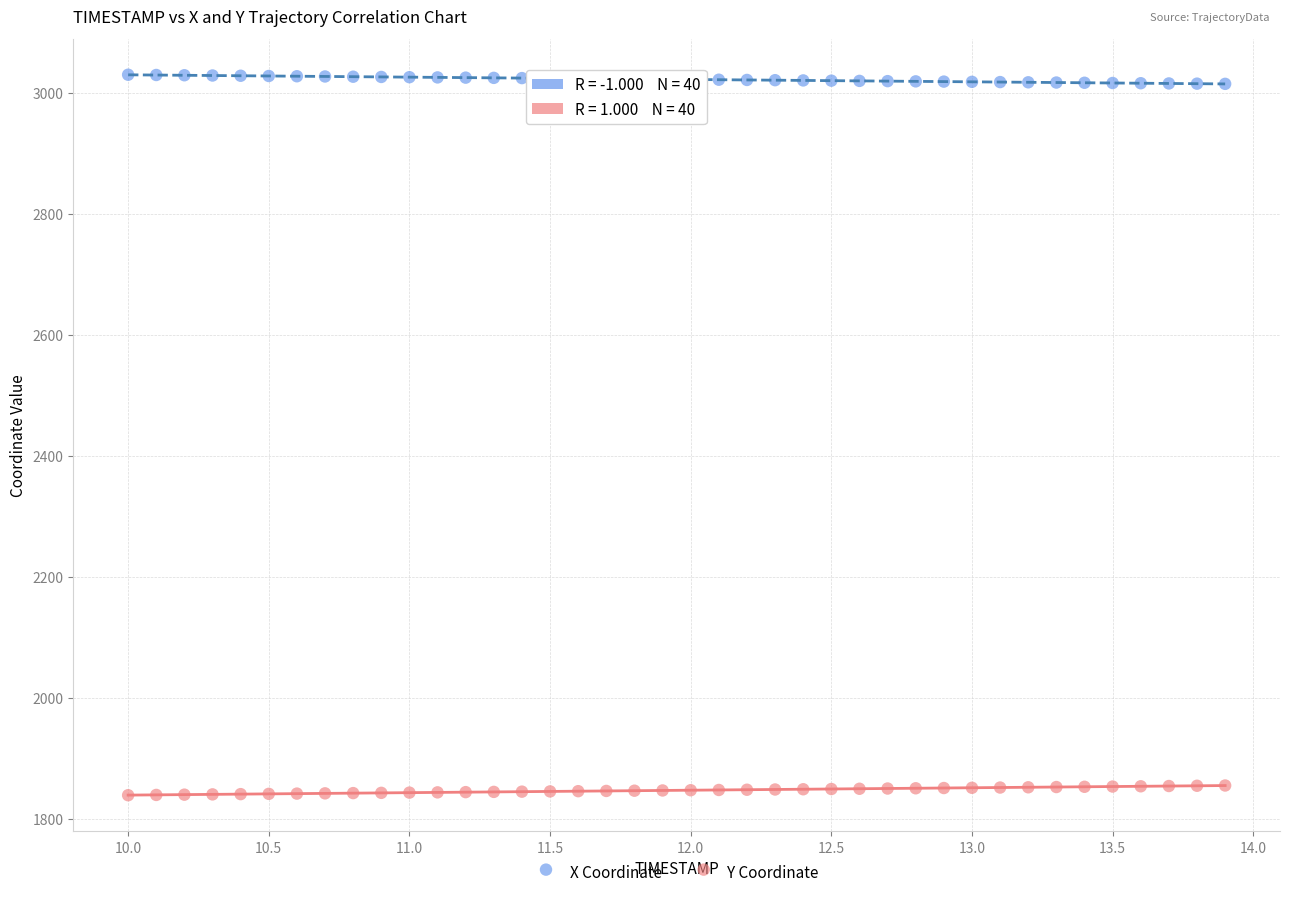

What are all the series names shown in the legend?

X Coordinate, Y Coordinate